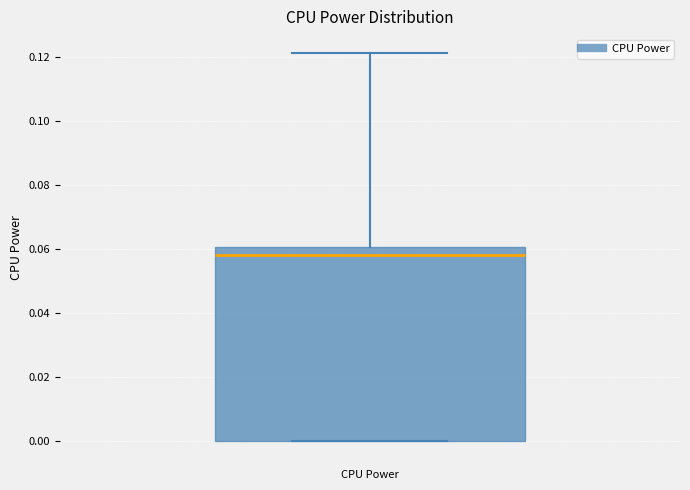

Read this box plot against the y-axis: the position of the median line, the range covered by the box, and the ends of both whiskers. The values are not printed on the chart, so give them approximately, as read against the axis.

median 0.058, box 0.000 to 0.060, whiskers 0.000 to 0.122